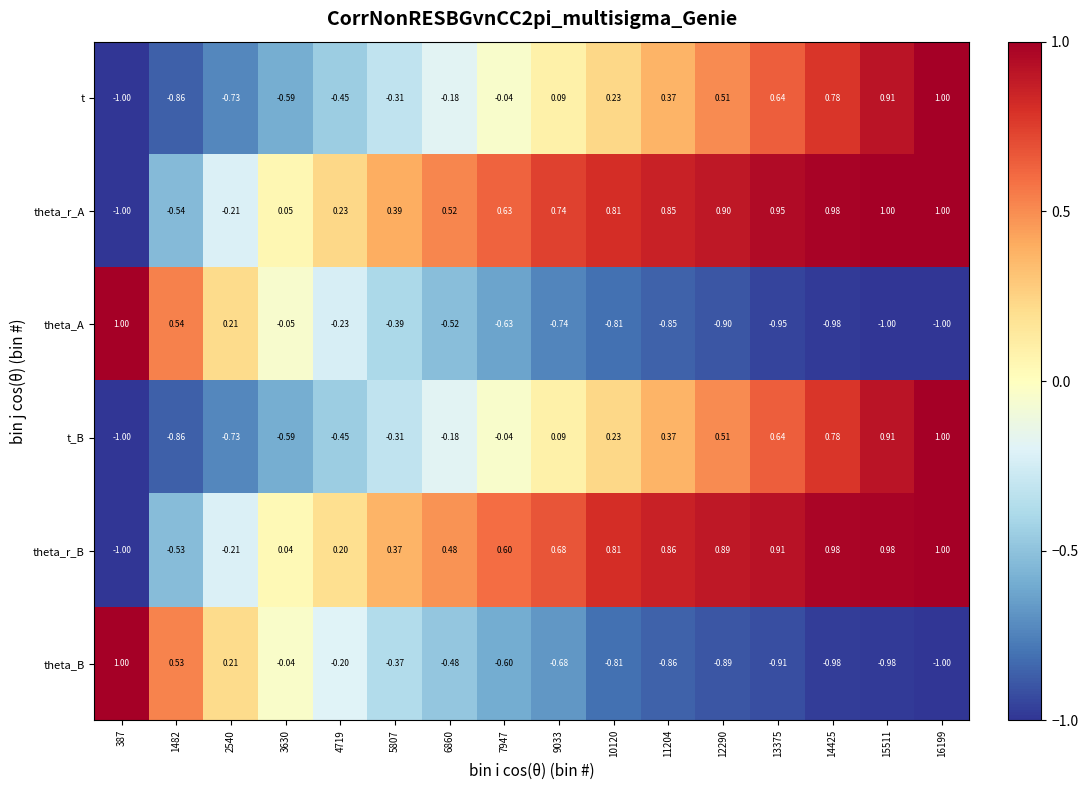

Is the value of t at 4719 greater than the value of theta_r_B at 7947?

No